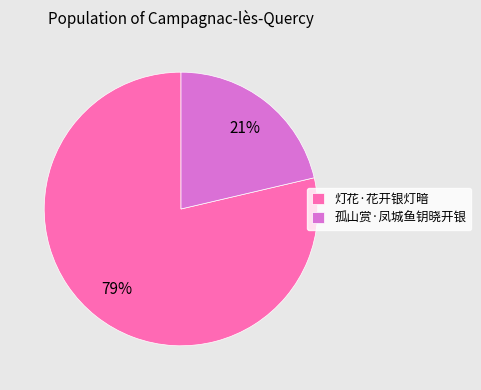

To the nearest percent, what is the average slice percentage?

50%